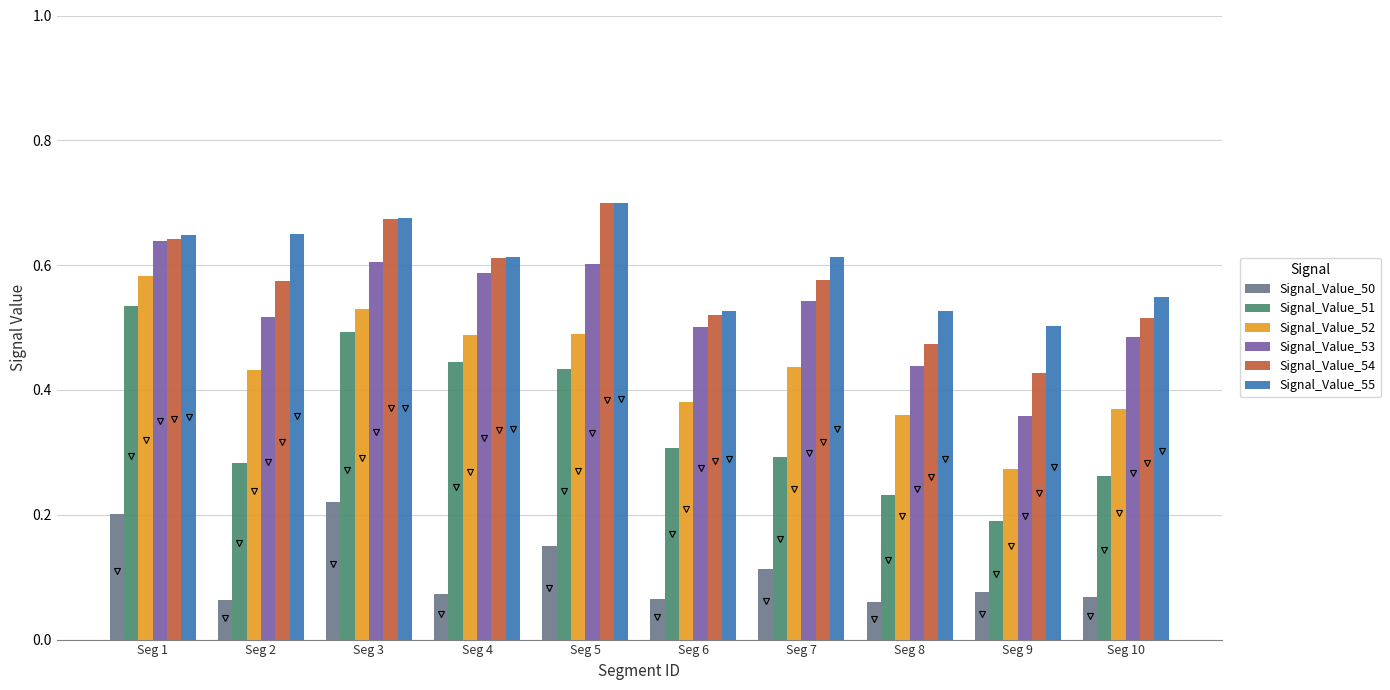

Which category has the highest value across all series?

Seg 5